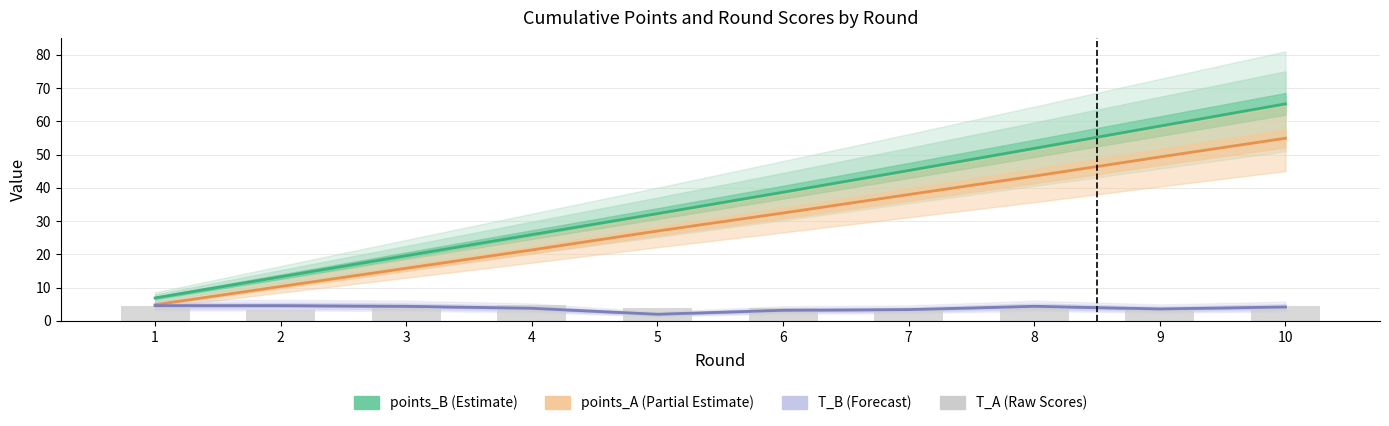

Does the chart contain any negative values?

No